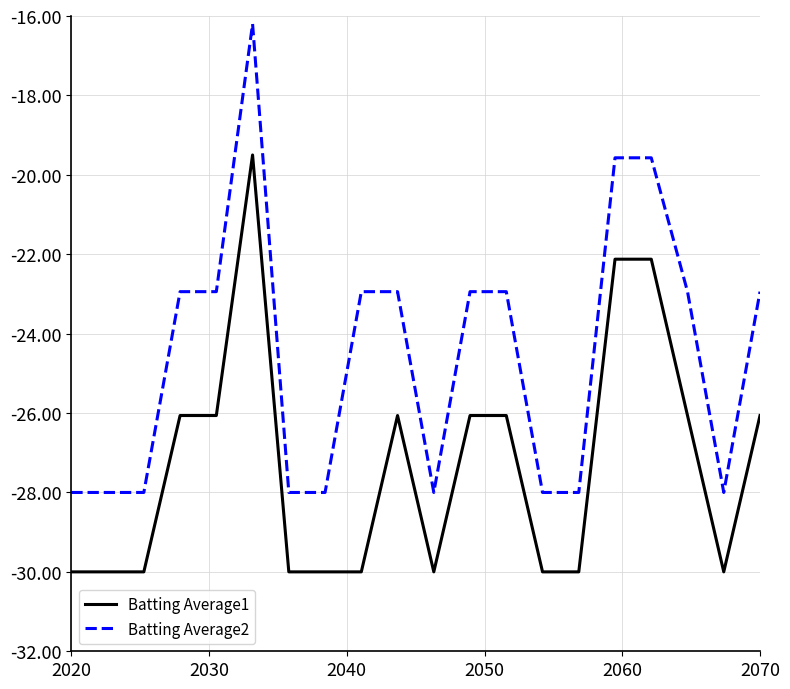

True or false: Batting Average1 and Batting Average2 cross at least once.

False